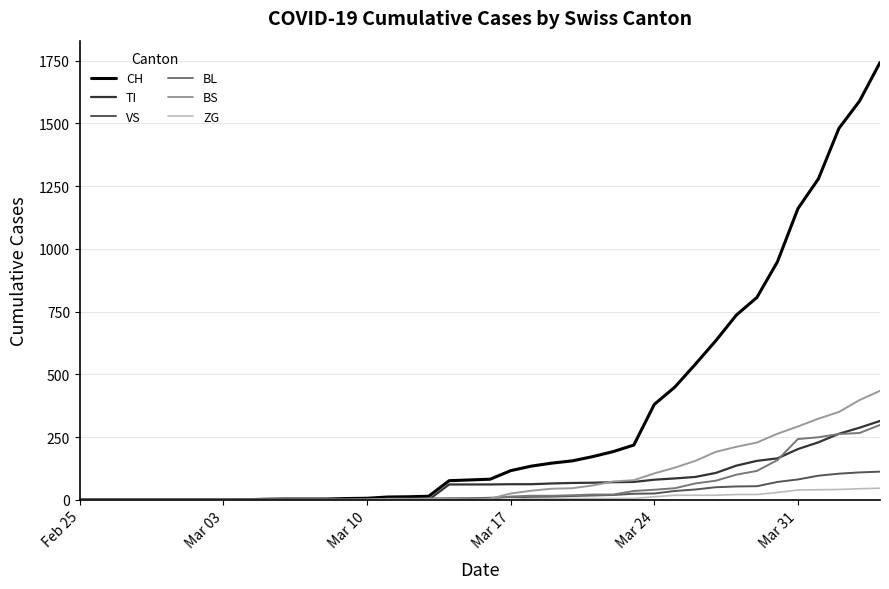

Which series has the largest range (max minus min)?

CH